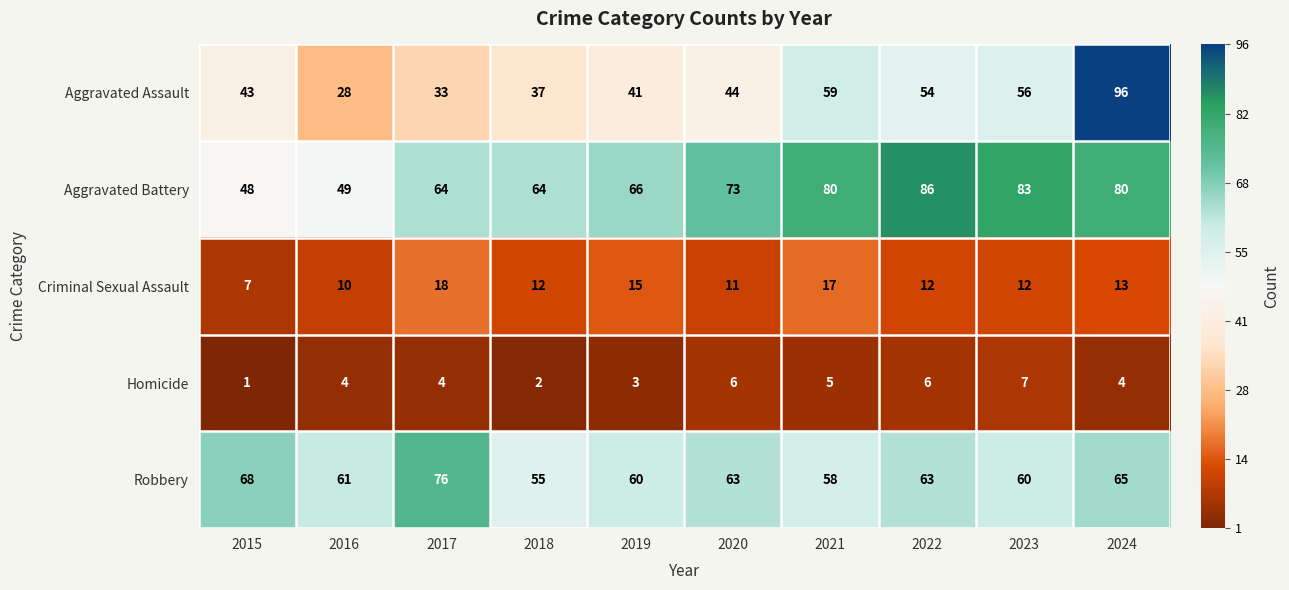

Which series changed the most between 2016 and 2022?

Aggravated Battery